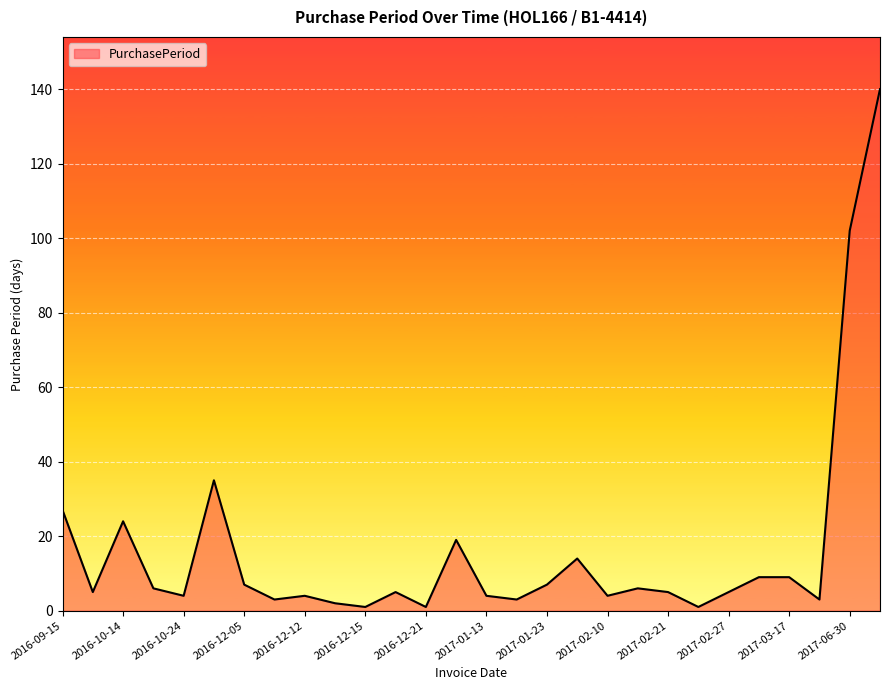

What is the greatest value displayed?

140